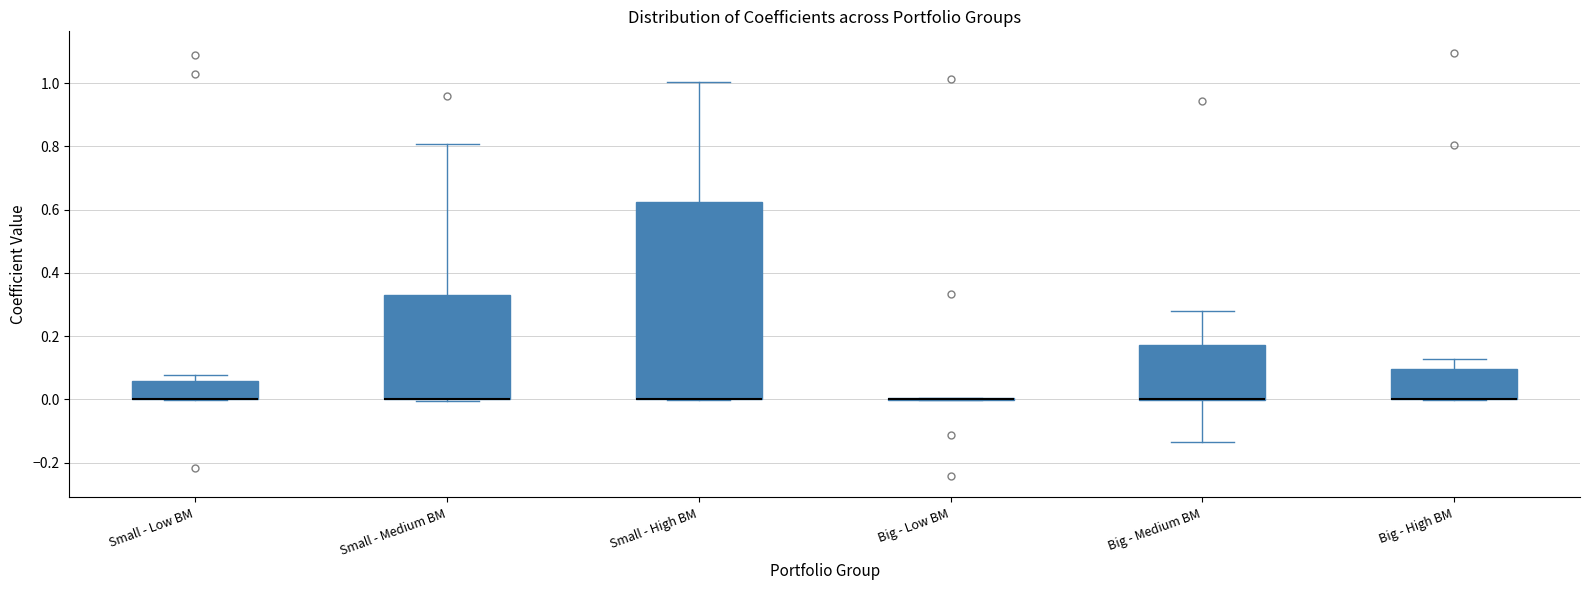

Which box is the tallest, from its lower edge to its upper edge?

Small - High BM